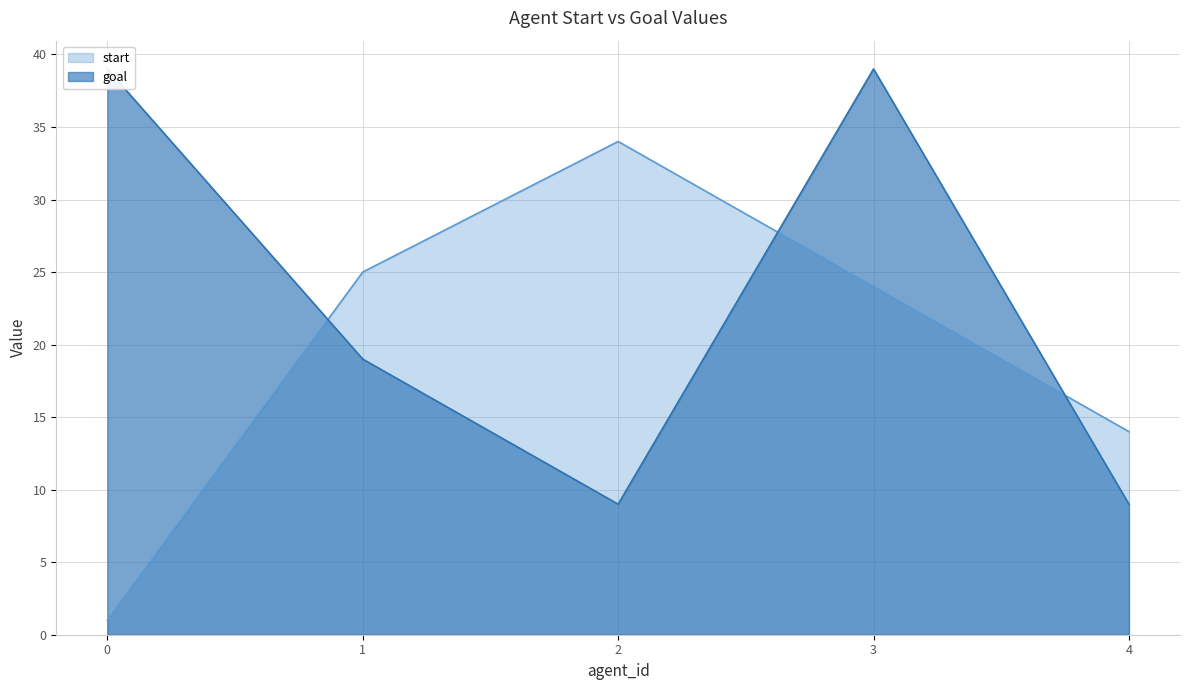

Is it true that goal equals 9 at 4?

True